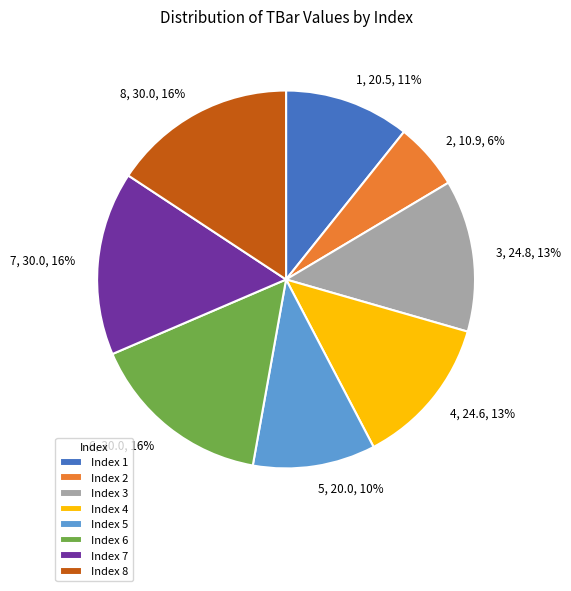

Between 7 and 4, which is larger?

7